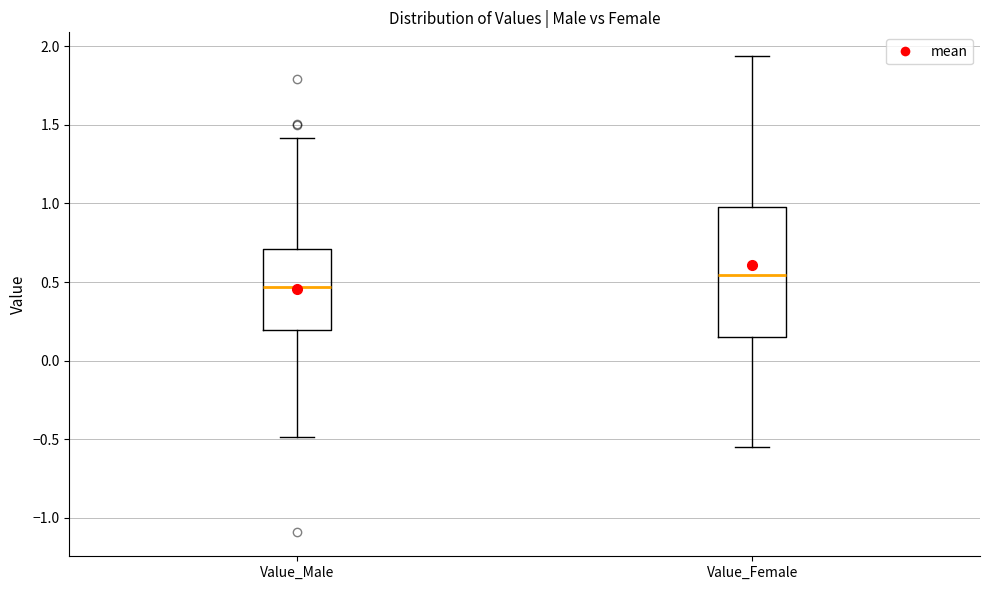

Comparing the boxes themselves (not the whiskers), which one is the tallest?

Value_Female